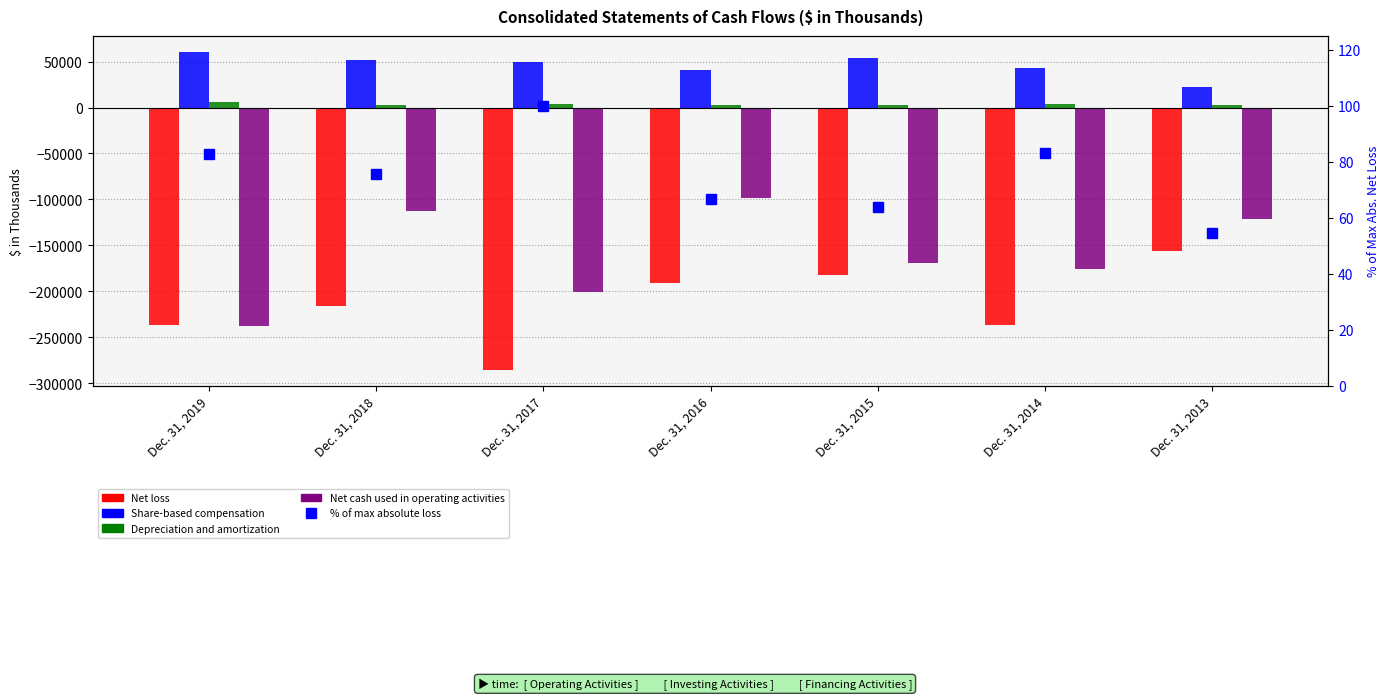

What is the difference between the highest and lowest values at Dec. 31, 2015?

236269.0